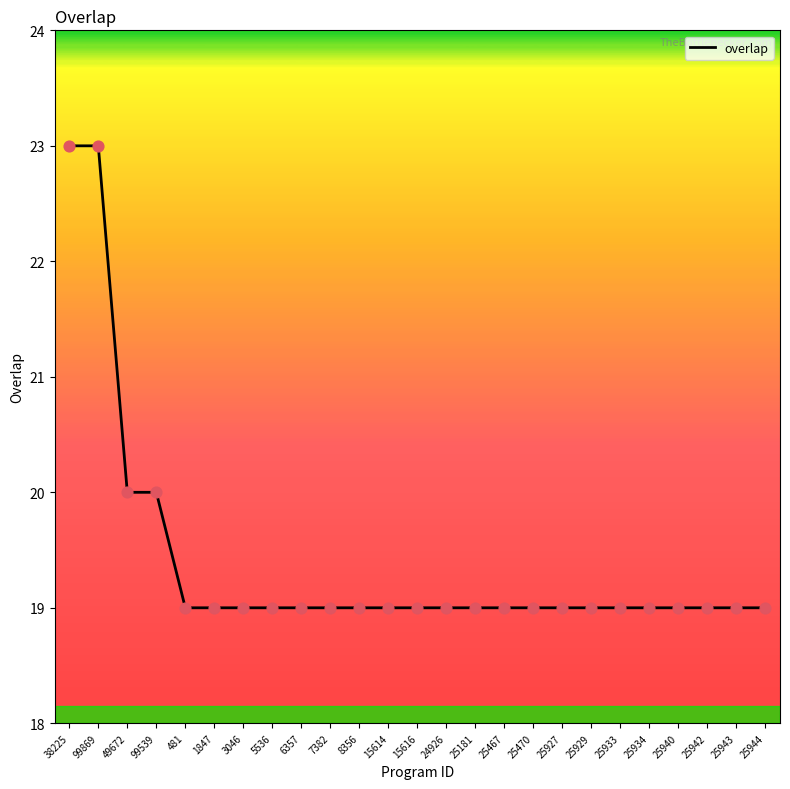

Approximately how many times larger is the value at 25467 compared to 8356?

1.0